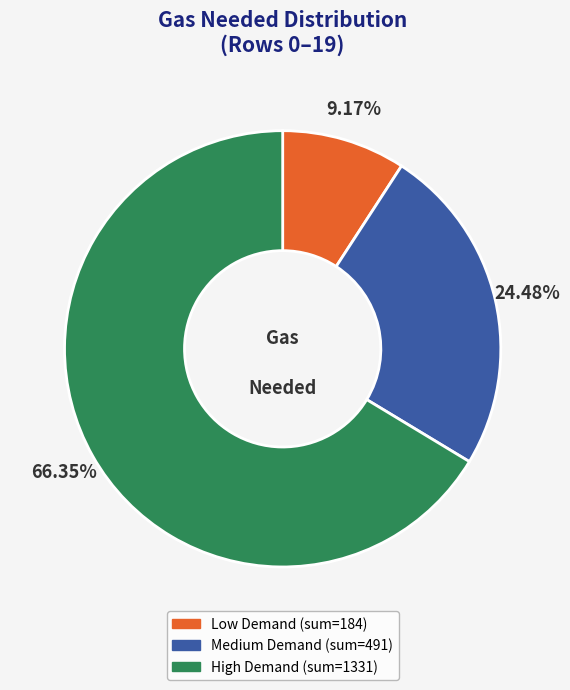

How many segments does this pie chart have?

3